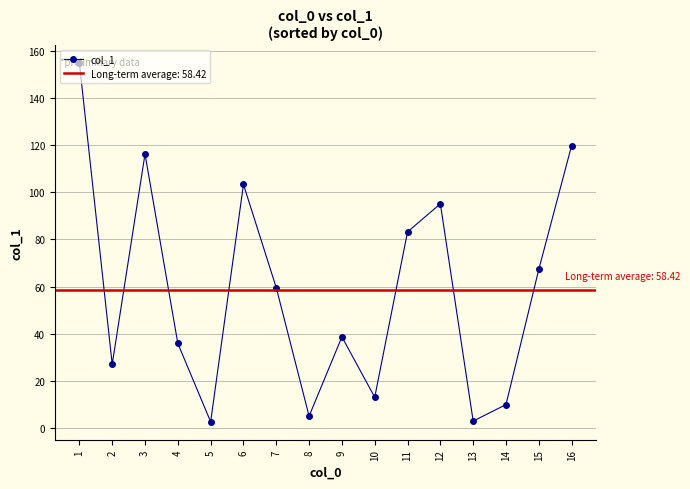

True or false: the data shows 5.1 at 8.

True